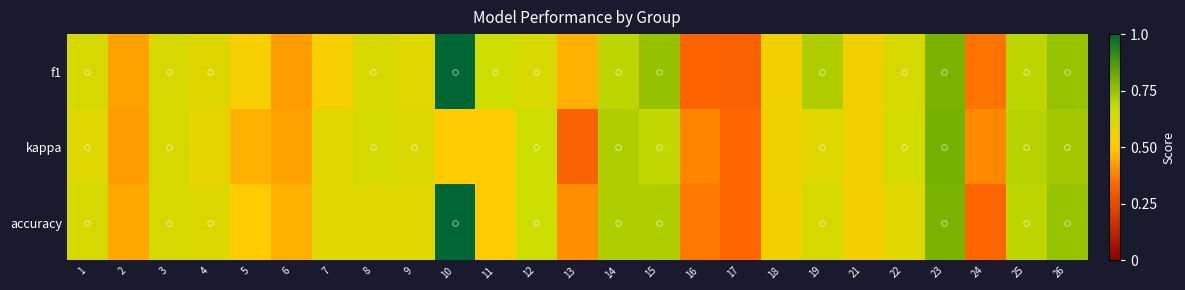

List the series in order of their overall mean, lowest first.

kappa, accuracy, f1